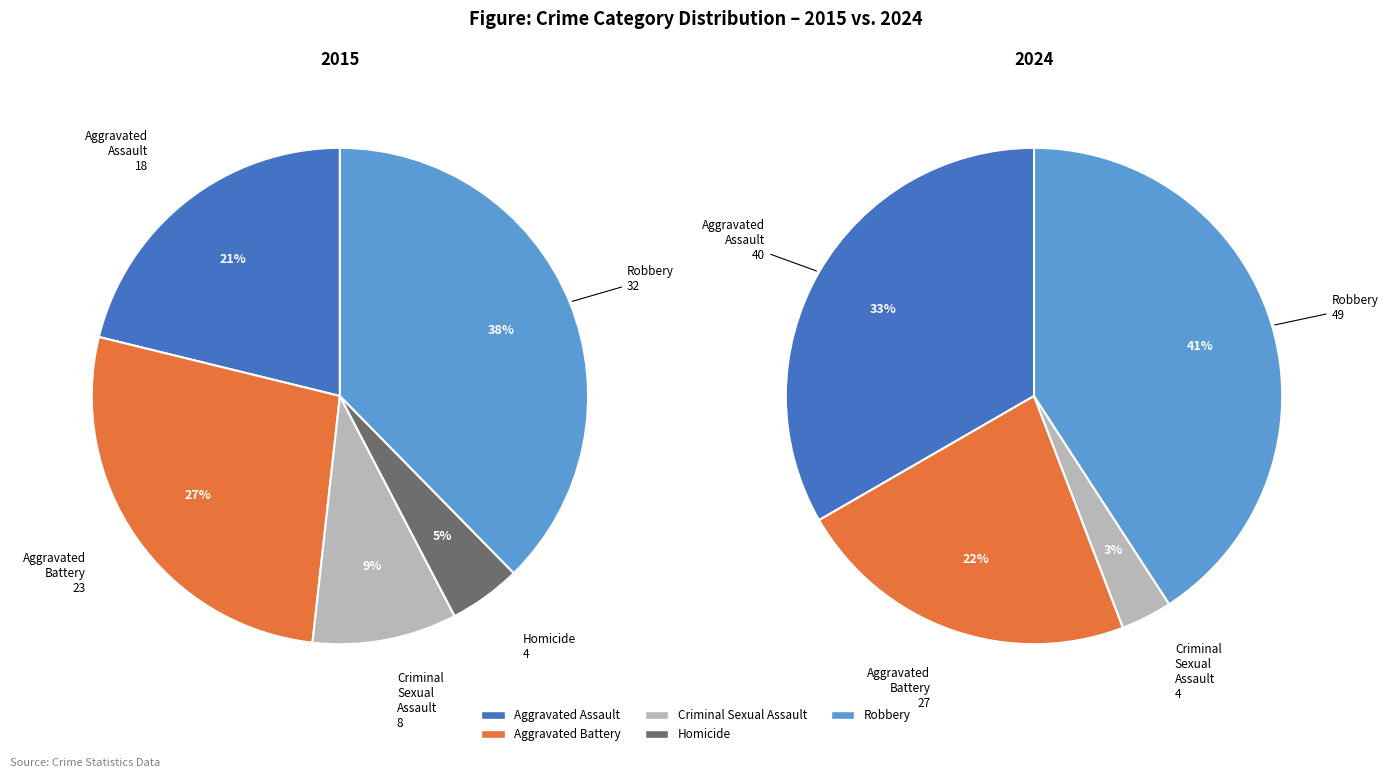

At Criminal Sexual Assault, list the series in order from smallest to largest.

values_2024, values_2015